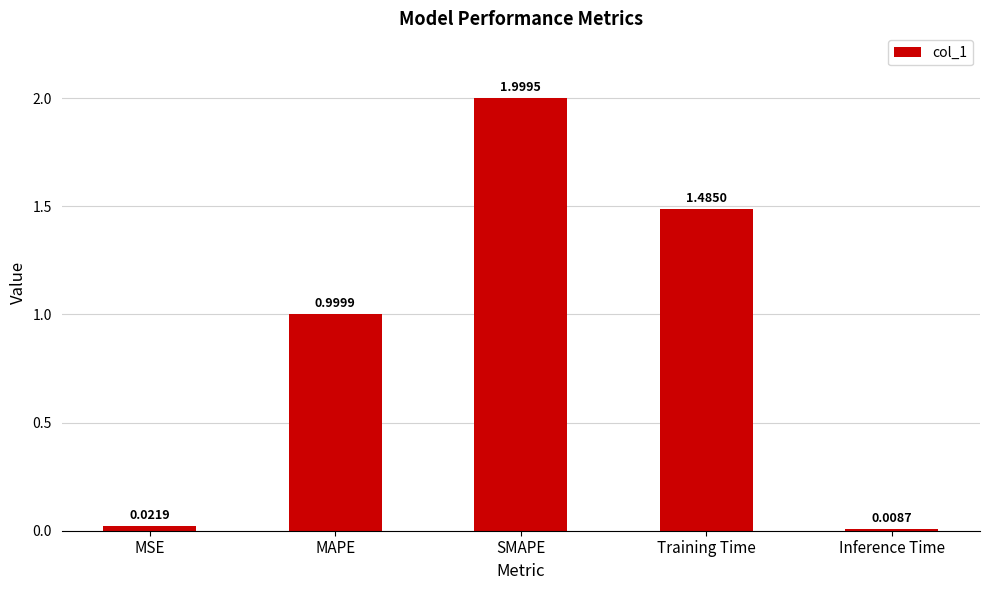

What is the label of the 4th bar from the right?

MAPE